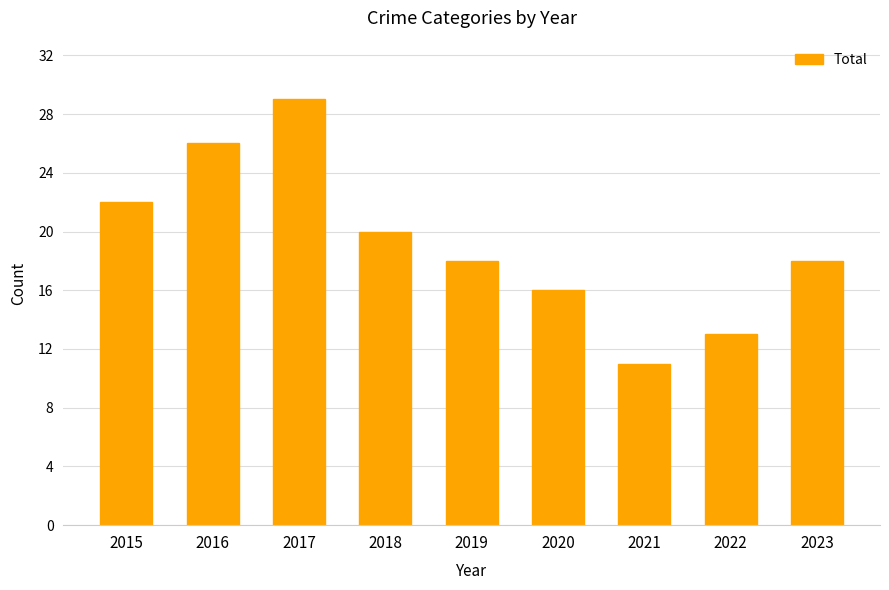

Count the values in the range 16 to 22.

5